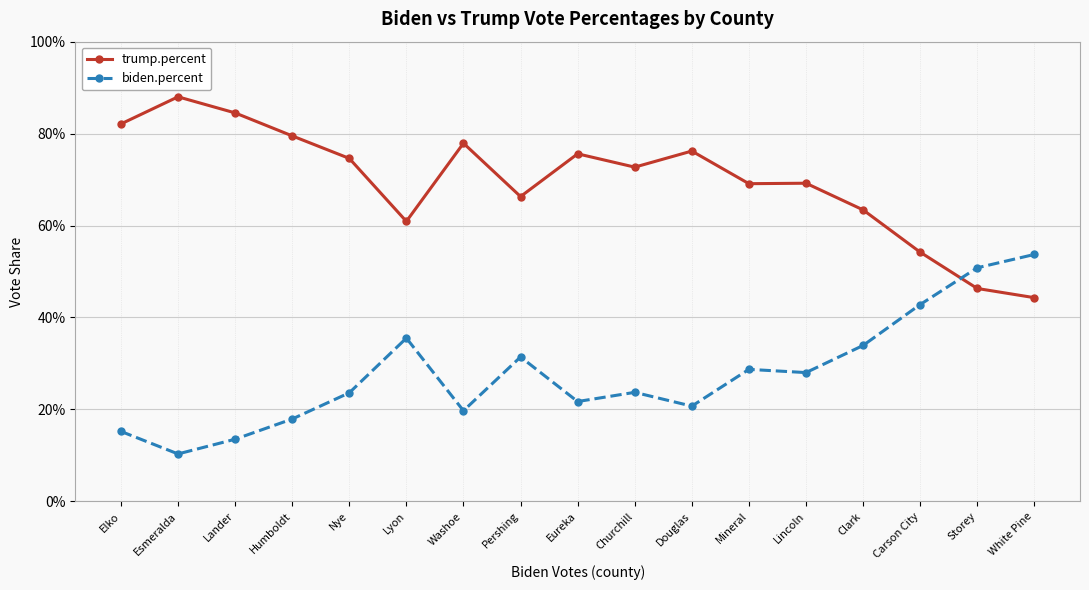

Reading left to right, list all the values displayed in this chart.

trump.percent: 0.8	0.9	0.8	0.8	0.7	0.6	0.8	0.7	0.8	0.7	0.8	0.7	0.7	0.6	0.5	0.5	0.4
biden.percent: 0.2	0.1	0.1	0.2	0.2	0.4	0.2	0.3	0.2	0.2	0.2	0.3	0.3	0.3	0.4	0.5	0.5